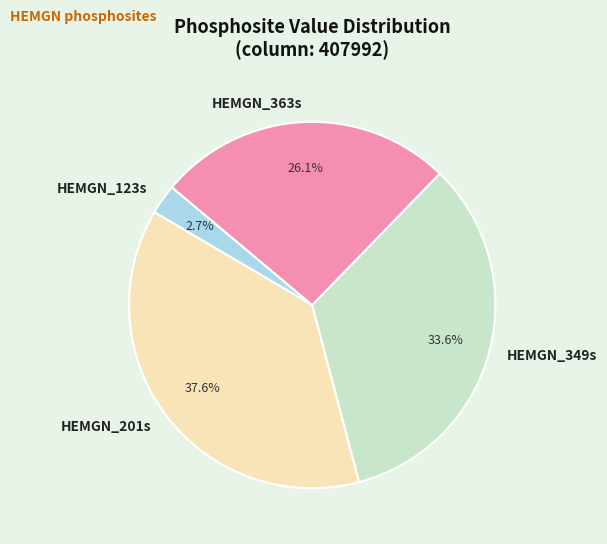

What is the total percentage of HEMGN_123s and HEMGN_363s?

28.8%